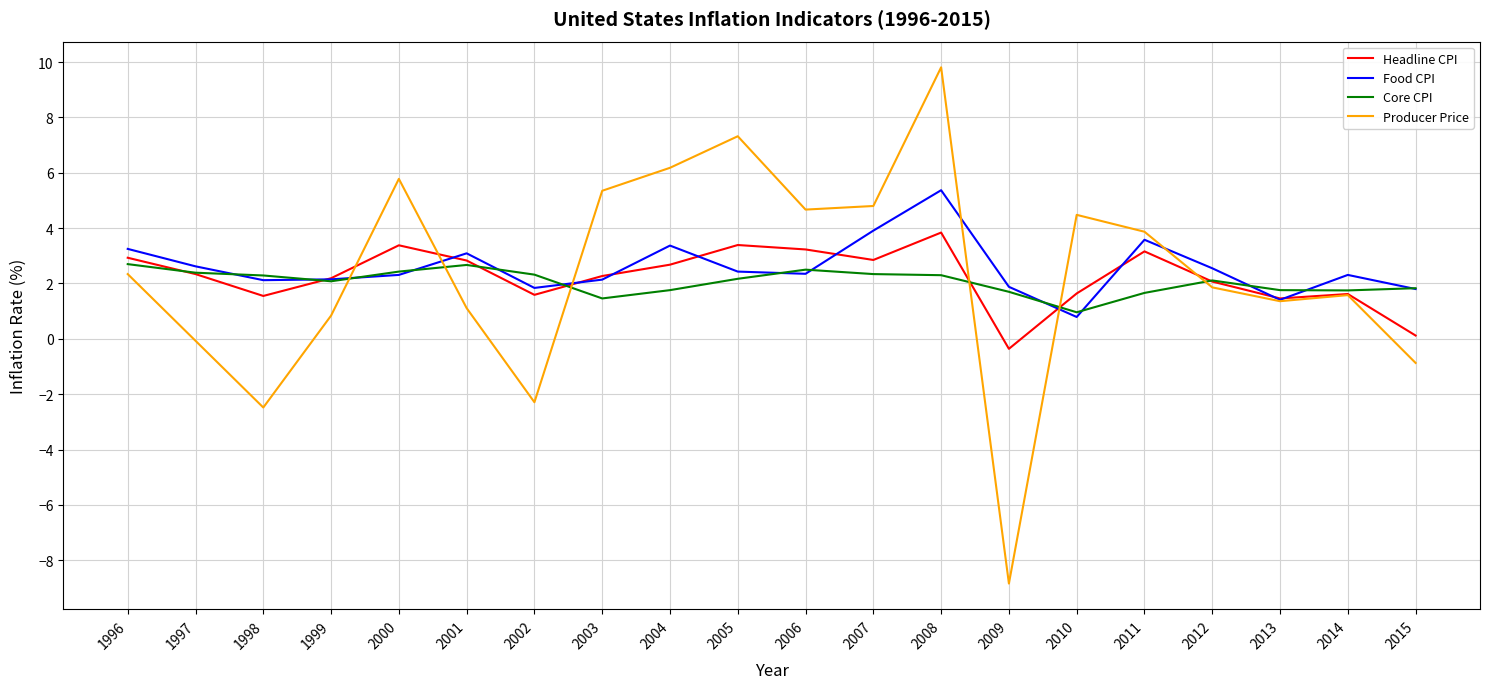

Between 2010 and 2013, which series saw the biggest shift?

Producer Price